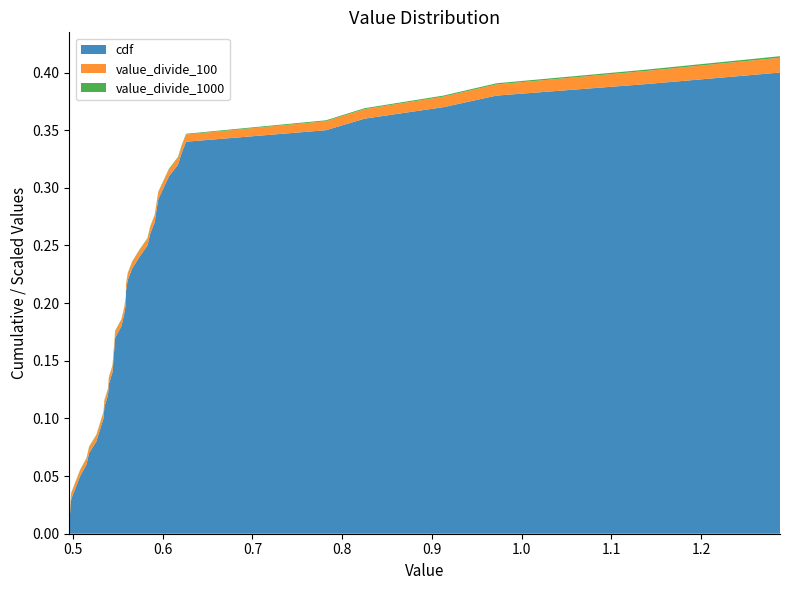

Reading right to left, transcribe all the data shown in this chart.

cdf: 39=0.4	38=0.4	37=0.4	36=0.4	35=0.4	34=0.3	33=0.3	32=0.3	31=0.3	30=0.3	29=0.3	28=0.3	27=0.3	26=0.3	25=0.3	24=0.2	23=0.2	22=0.2	21=0.2	20=0.2	19=0.2	18=0.2	17=0.2	16=0.2	15=0.2	14=0.1	13=0.1	12=0.1	11=0.1	10=0.1	9=0.1	8=0.1	7=0.1	6=0.1	5=0.1	4=0.1	3=0.0	2=0.0	1=0.0	0=0.0
value_divide_100: 39=0.0	38=0.0	37=0.0	36=0.0	35=0.0	34=0.0	33=0.0	32=0.0	31=0.0	30=0.0	29=0.0	28=0.0	27=0.0	26=0.0	25=0.0	24=0.0	23=0.0	22=0.0	21=0.0	20=0.0	19=0.0	18=0.0	17=0.0	16=0.0	15=0.0	14=0.0	13=0.0	12=0.0	11=0.0	10=0.0	9=0.0	8=0.0	7=0.0	6=0.0	5=0.0	4=0.0	3=0.0	2=0.0	1=0.0	0=0.0
value_divide_1000: 39=0.0	38=0.0	37=0.0	36=0.0	35=0.0	34=0.0	33=0.0	32=0.0	31=0.0	30=0.0	29=0.0	28=0.0	27=0.0	26=0.0	25=0.0	24=0.0	23=0.0	22=0.0	21=0.0	20=0.0	19=0.0	18=0.0	17=0.0	16=0.0	15=0.0	14=0.0	13=0.0	12=0.0	11=0.0	10=0.0	9=0.0	8=0.0	7=0.0	6=0.0	5=0.0	4=0.0	3=0.0	2=0.0	1=0.0	0=0.0